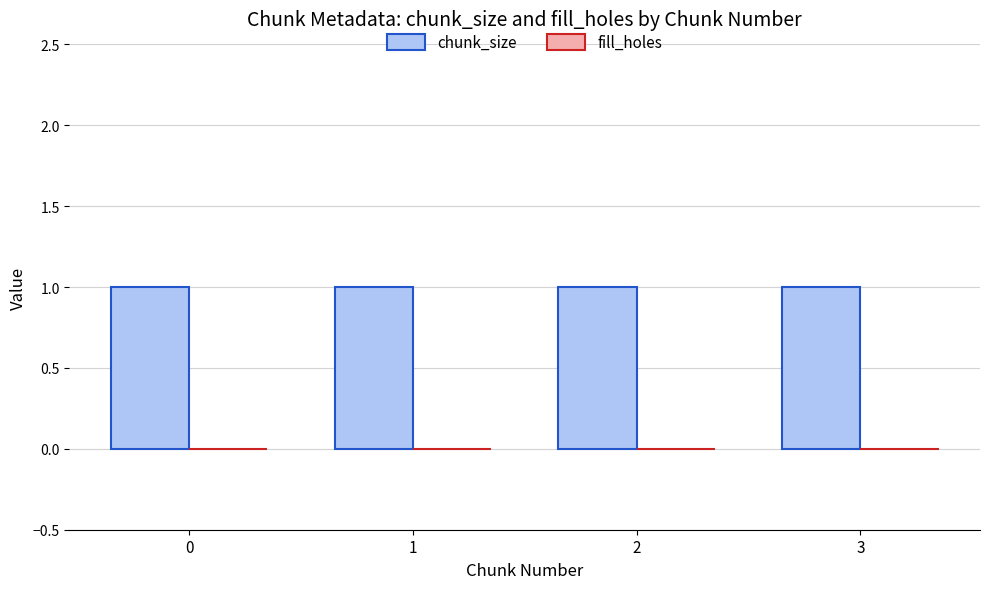

What is the spread (max minus min) of values at 3?

1